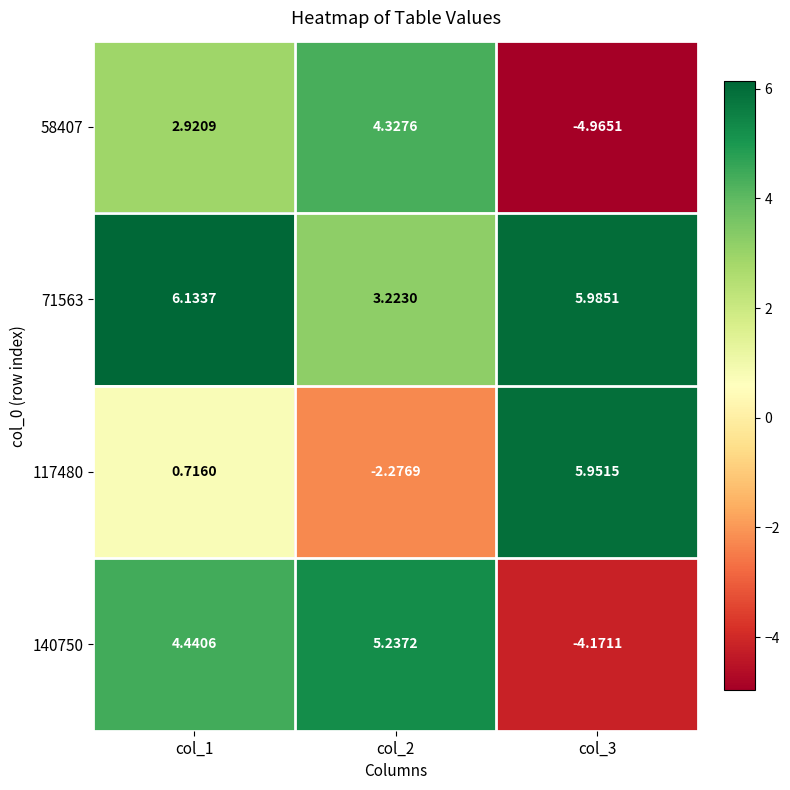

List the series in order of their peak value, highest first.

71563, 117480, 140750, 58407